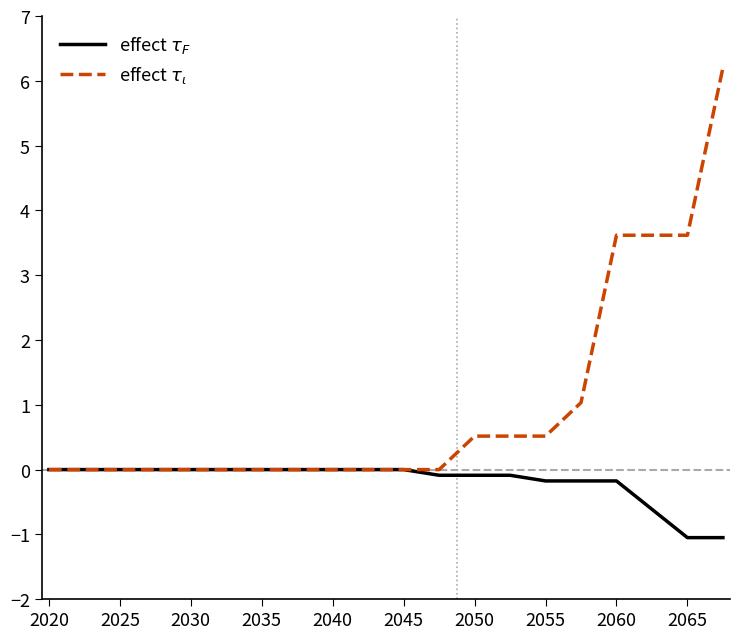

What is the difference between the maximum and minimum values in the effect $\tau_\iota$ series?

6.2